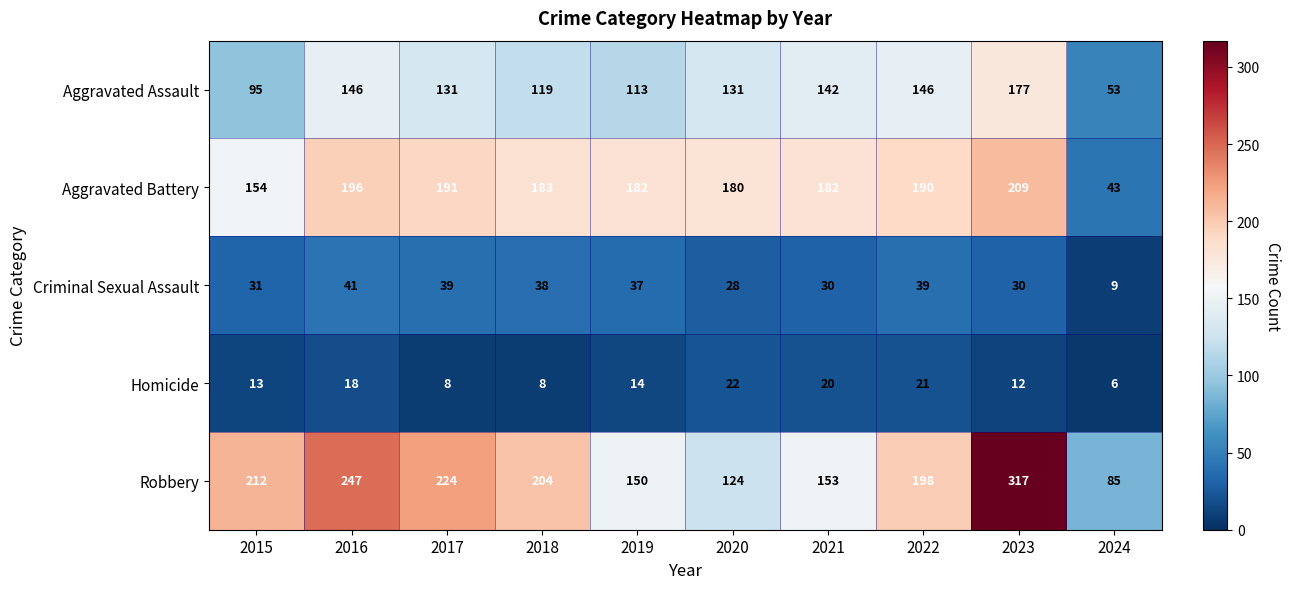

What is the sum of the Robbery values at 2016 and 2018?

451